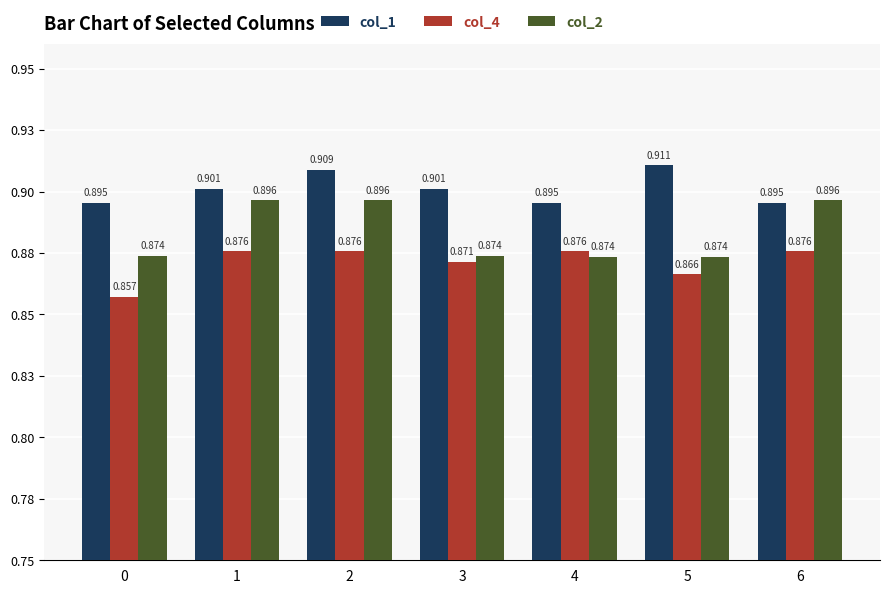

Which category has the lowest value in the col_2 series?

4